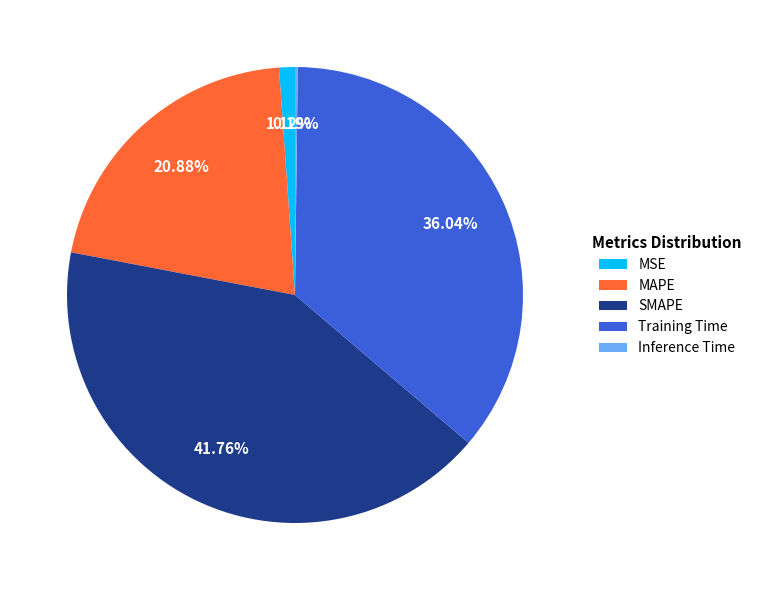

To the nearest percent, what is the combined percentage of SMAPE and MAPE?

63%